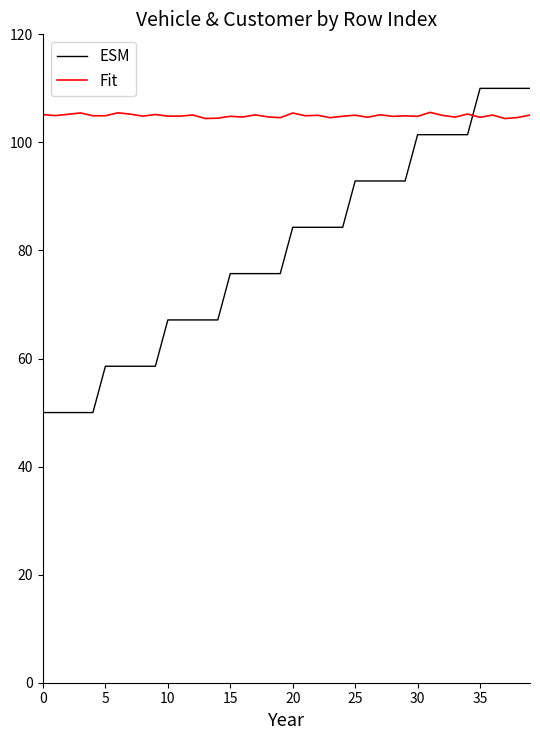

At how many categories does at least one series exceed 103?

40